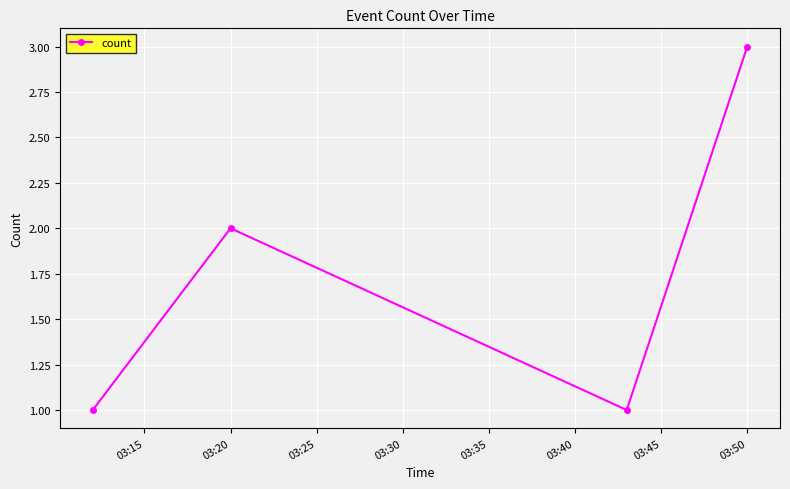

What is the value of the 3rd point from the left?

1